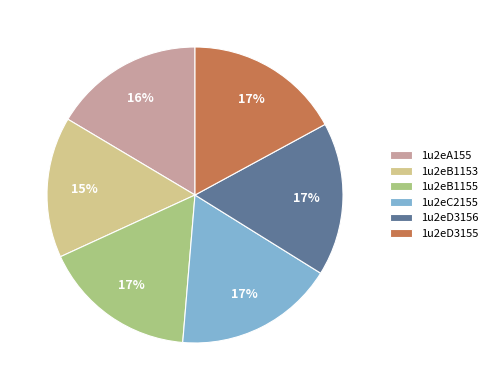

Is the sum of 1u2eD3155 and 1u2eC2155 greater than half?

No